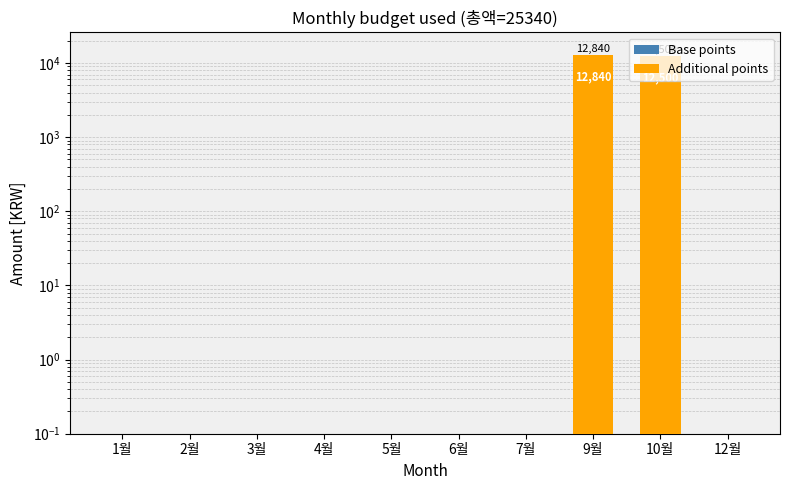

Which has a higher value, 12월 or 6월?

12월